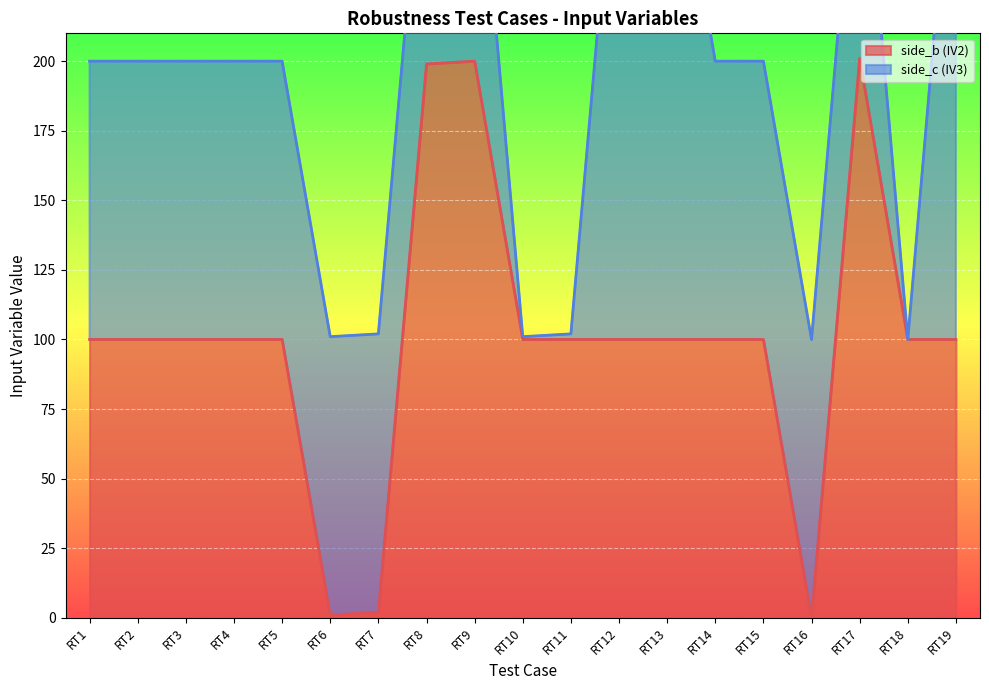

What is the value of the 5th point from the left?

100